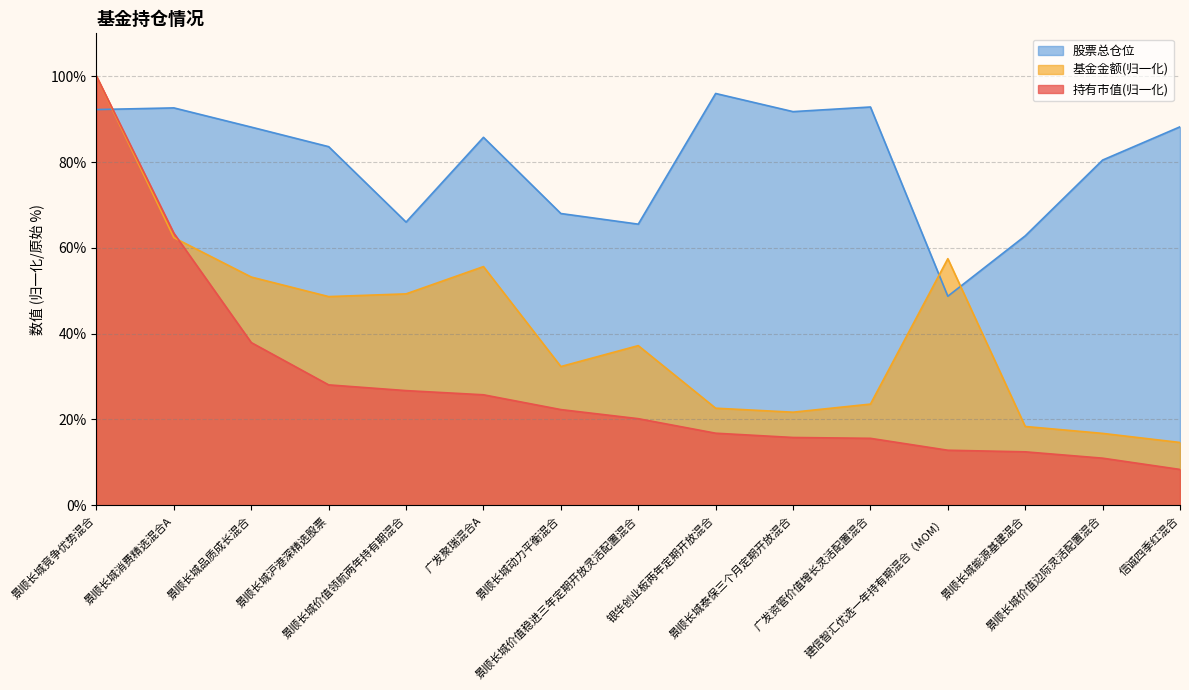

At which label does 基金金额 reach its minimum?

信诚四季红混合